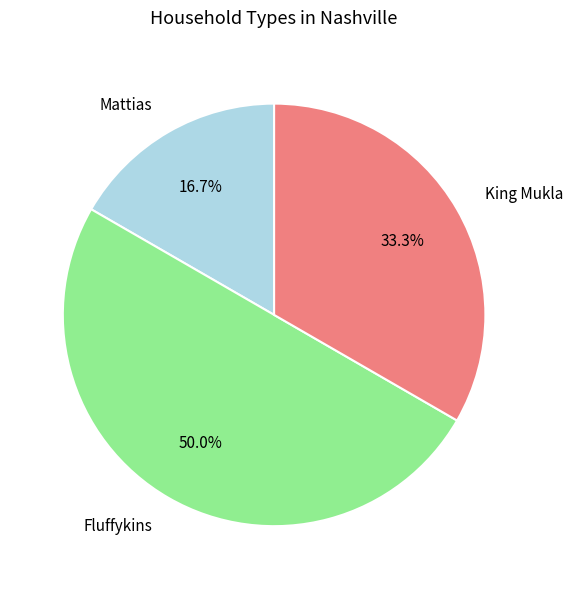

How many segments does this pie chart have?

3